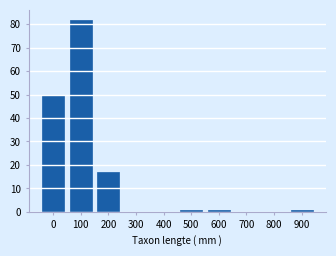

Reading left to right, extract all data points from this chart.

0=50	100=82	200=17	300=0	400=0	500=1	600=1	700=0	800=0	900=1